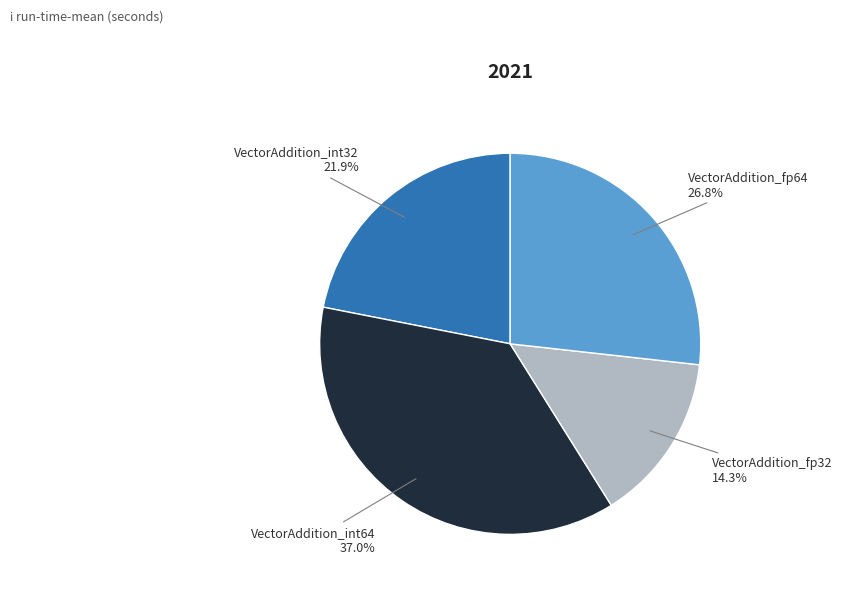

Is there any slice that represents more than half of the pie?

No